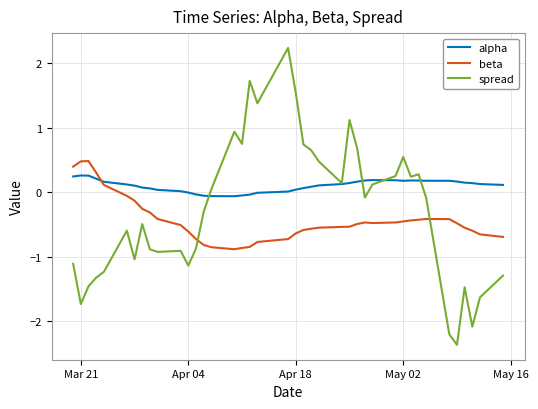

How many values in the spread series are below 0?

22